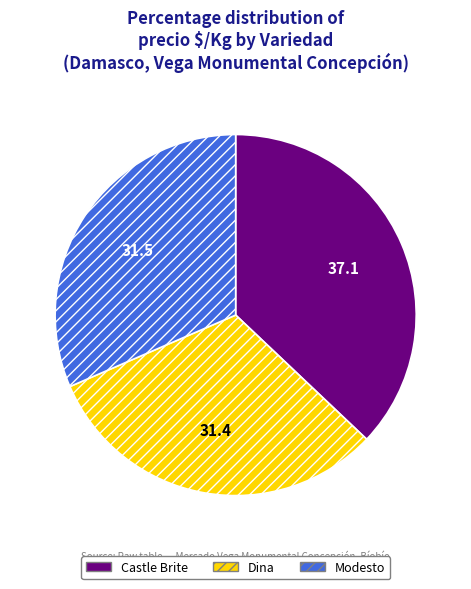

Approximately how many times larger is the value at Dina compared to Modesto?

1.0